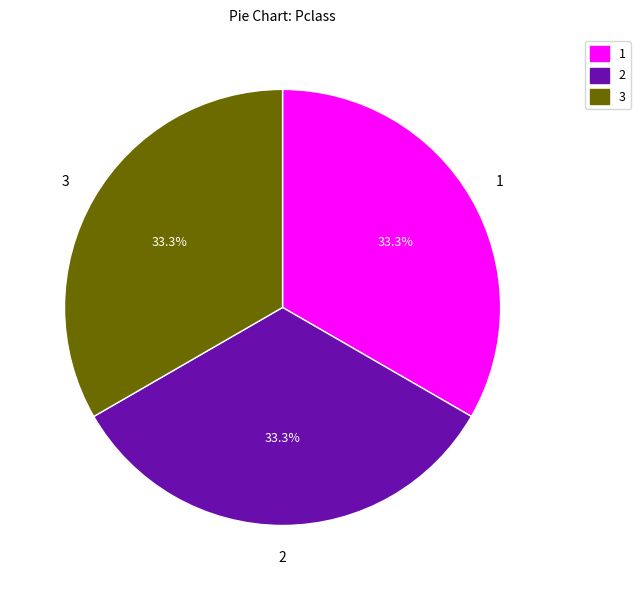

Is there a majority slice in this chart?

No